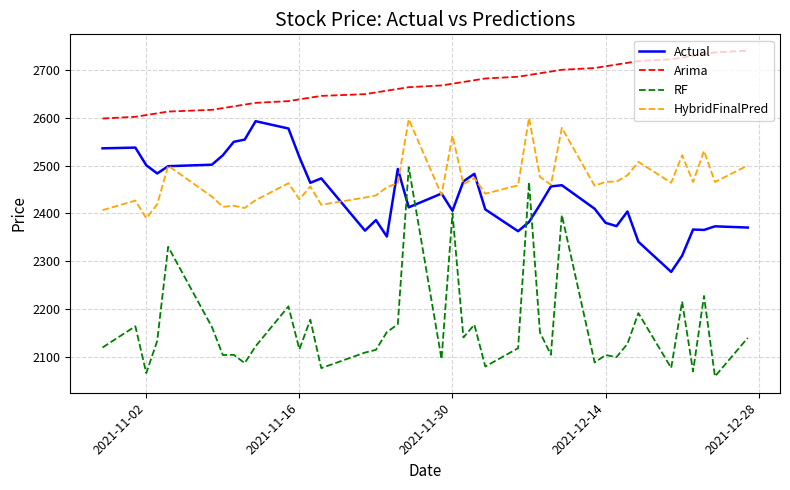

What is the lowest value of the RF series?

2058.2